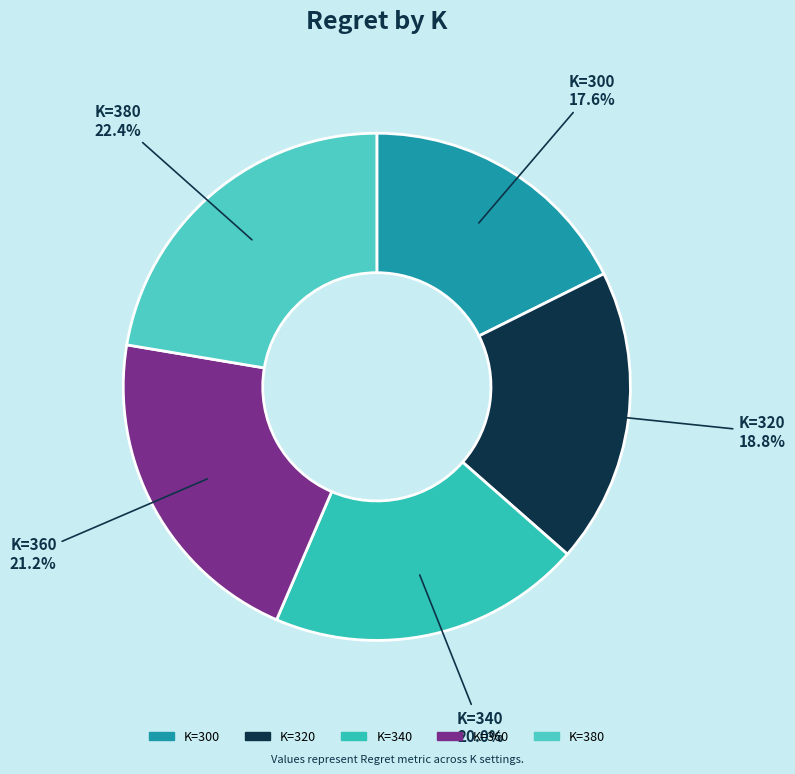

How many slices are in this pie chart?

5